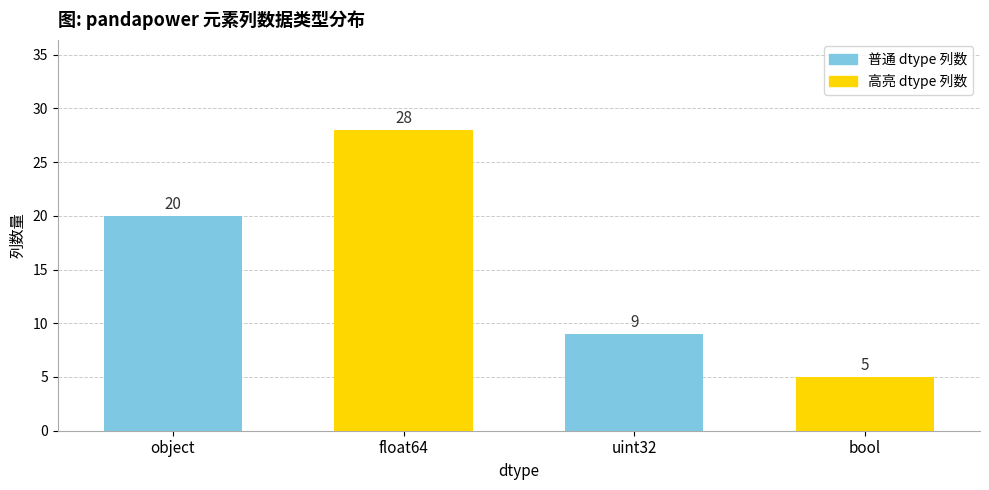

What is the ratio of the value at object to the value at uint32?

2.2